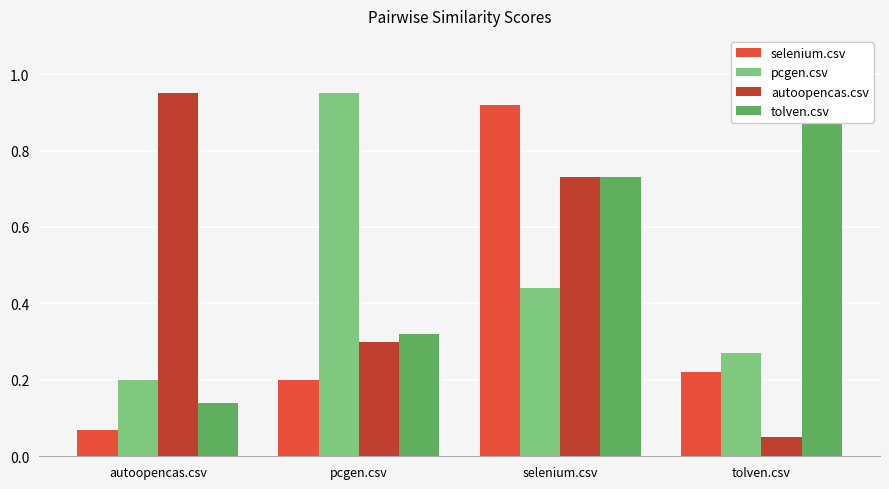

What is the sum of the autoopencas.csv values at autoopencas.csv and tolven.csv?

1.0